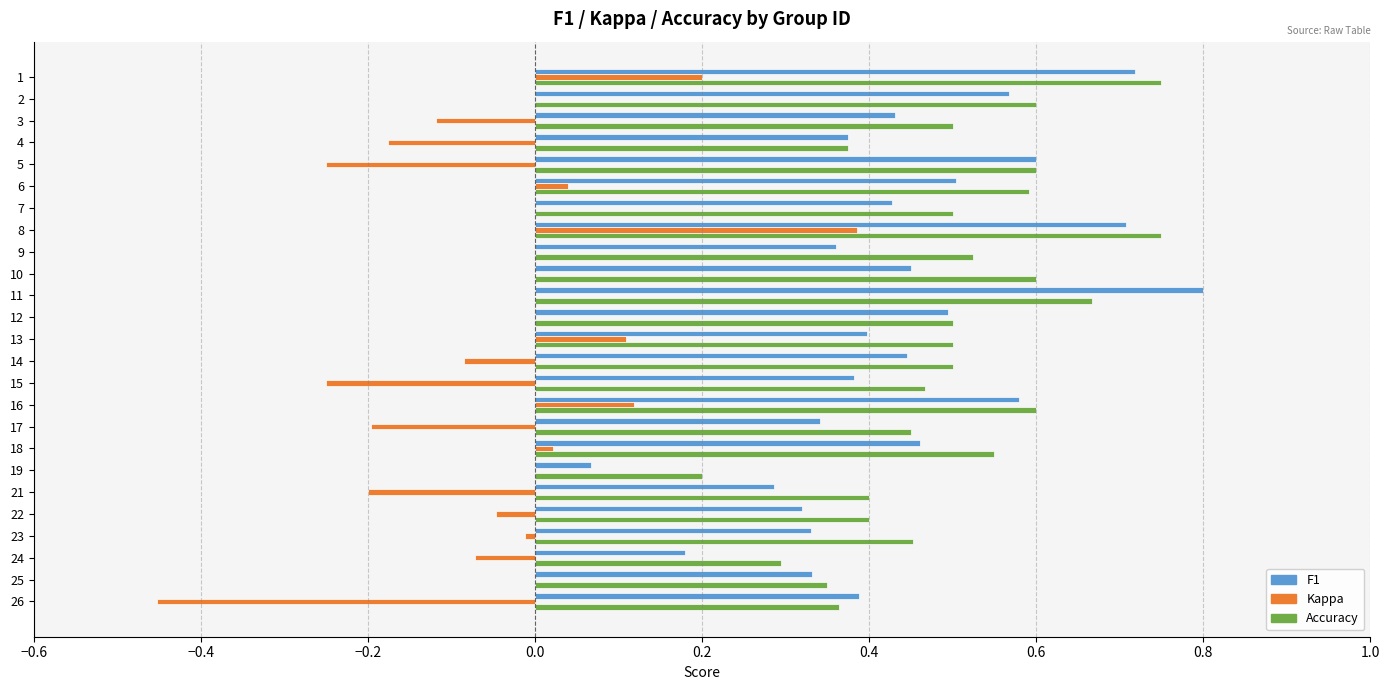

At which category does the chart reach its peak across all series?

11